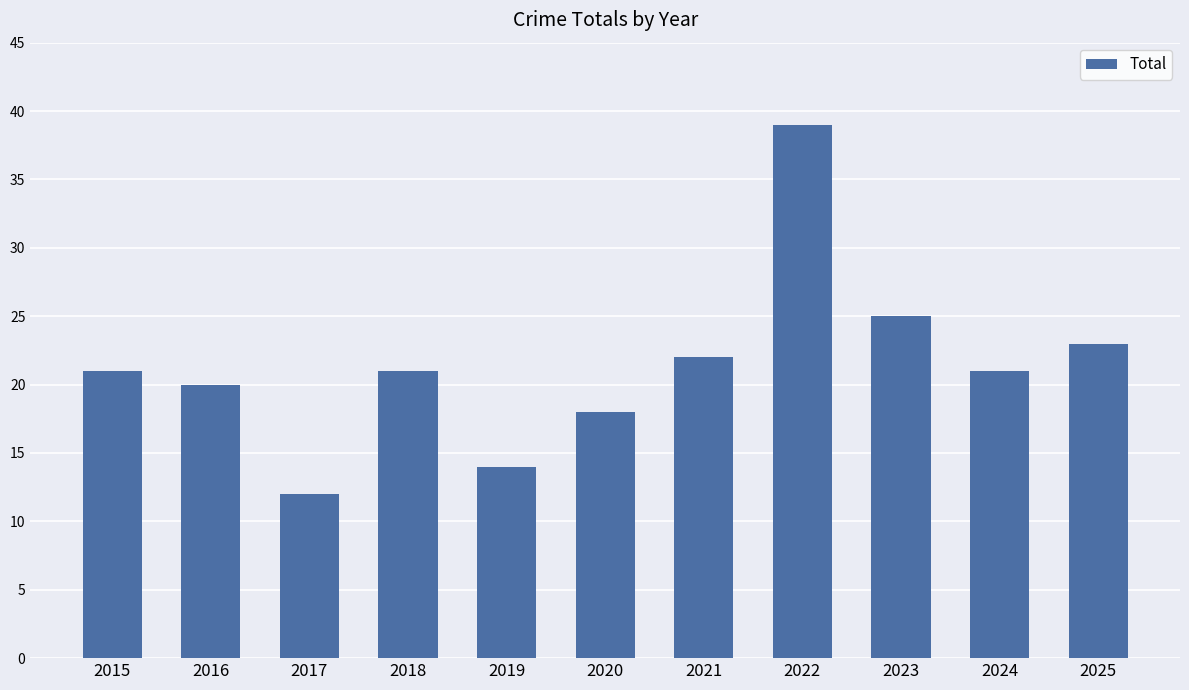

Reading right to left, list all the values displayed in this chart.

23	21	25	39	22	18	14	21	12	20	21